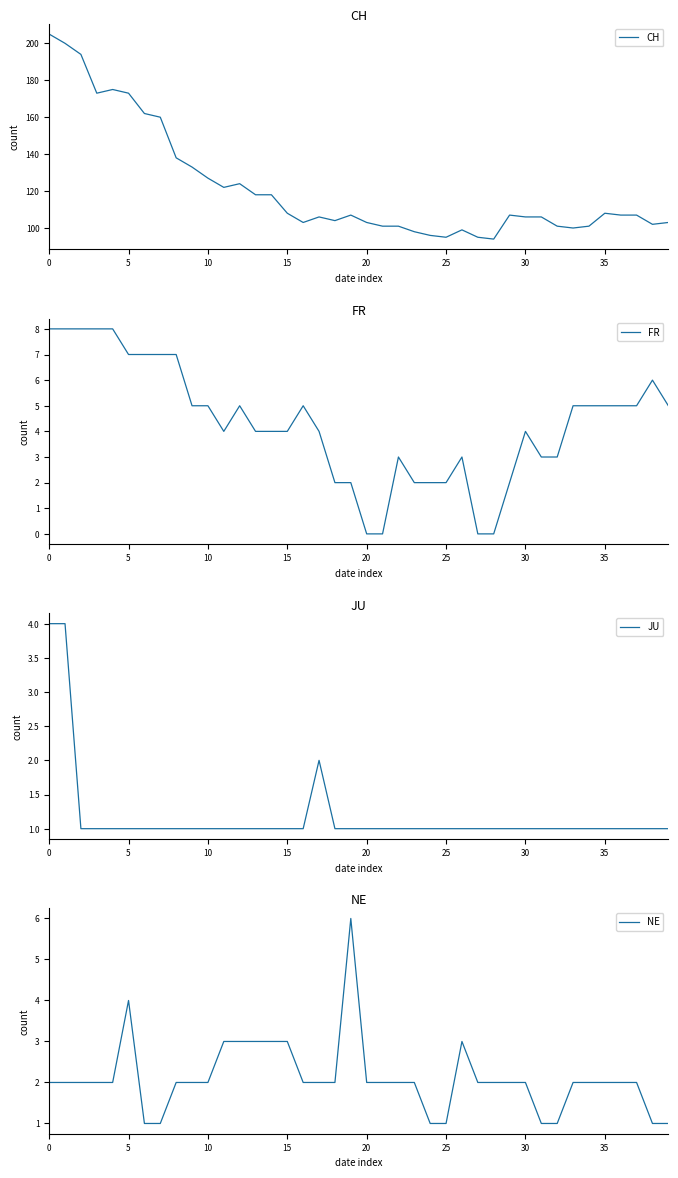

What is the maximum value for CH?

205